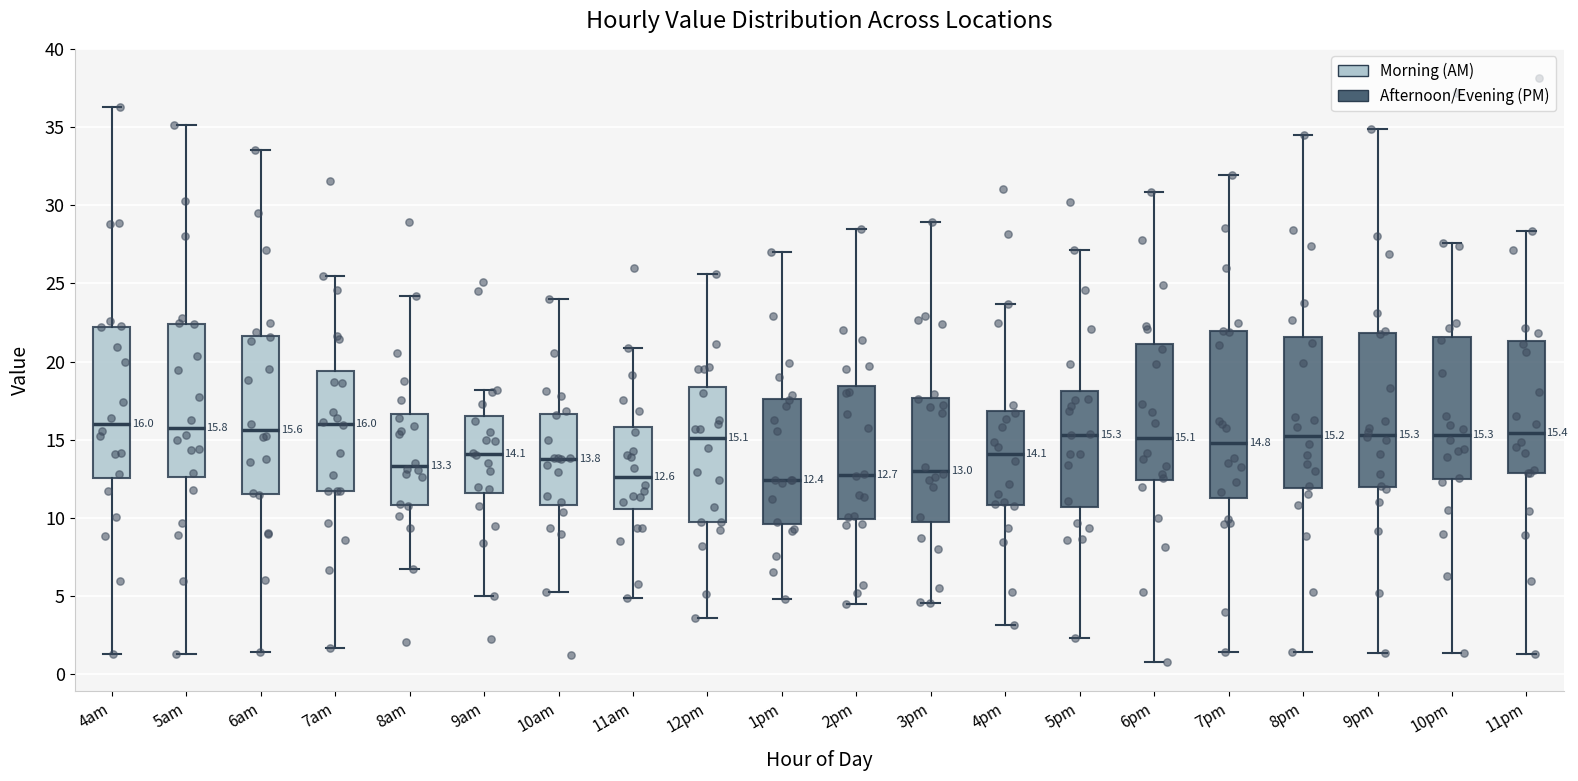

Which box is the tallest, from its lower edge to its upper edge?

7pm